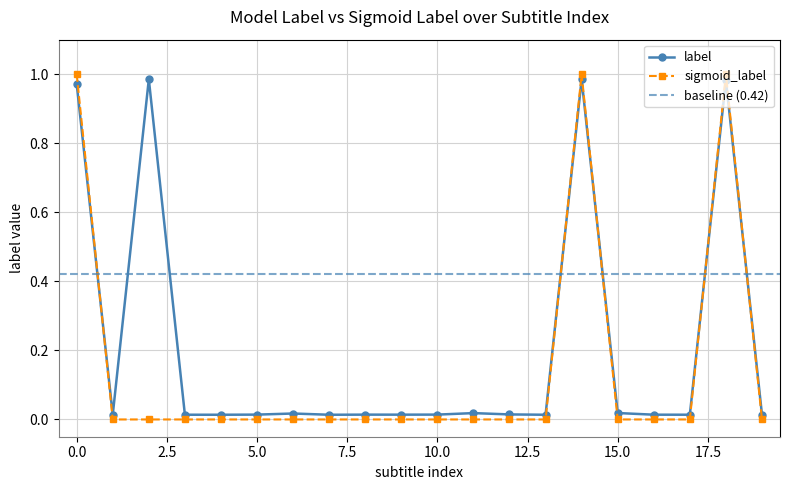

Is it true that sigmoid_label equals 0.4 at 15.0?

False